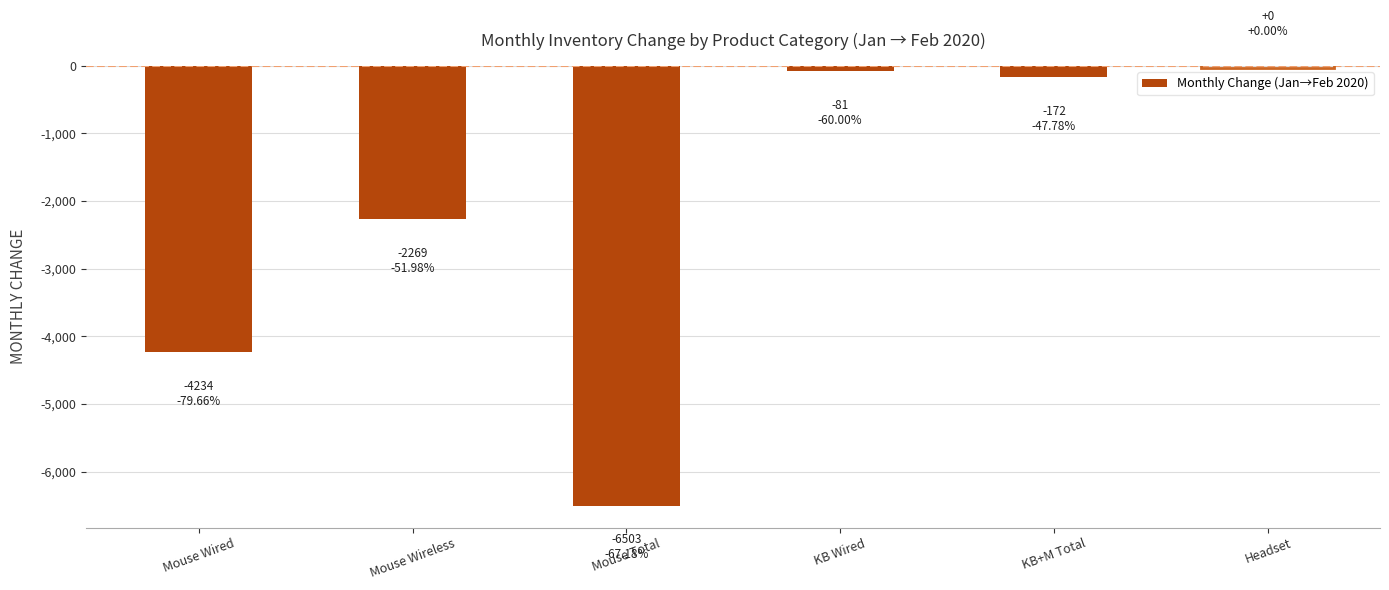

Reading right to left, list all the values displayed in this chart.

Headset=0	KB+M Total=-172	KB Wired=-81	Mouse Total=-6503	Mouse Wireless=-2269	Mouse Wired=-4234